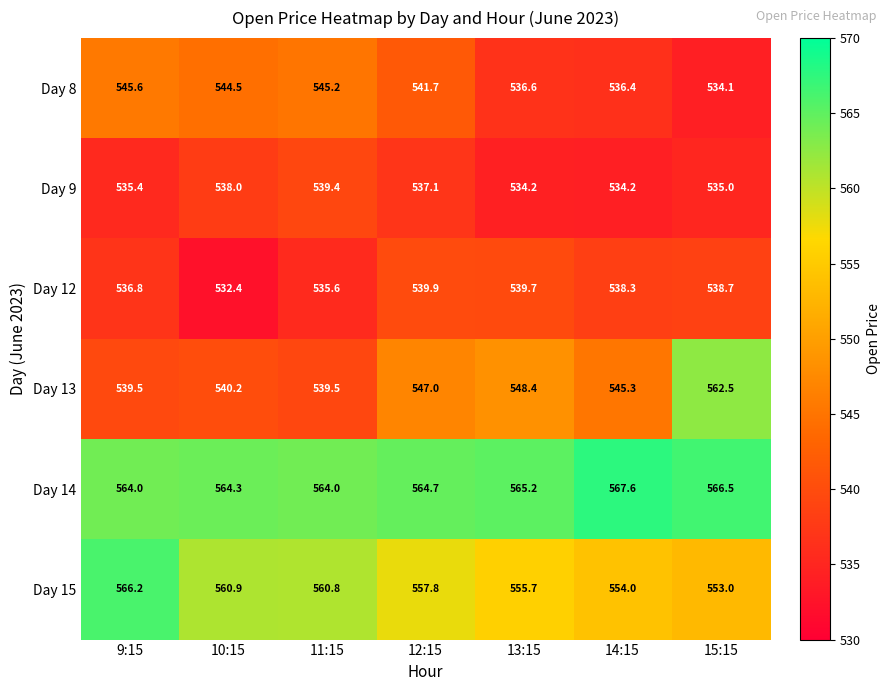

What is the approximate value of Day 8 at 12:15?

541.7